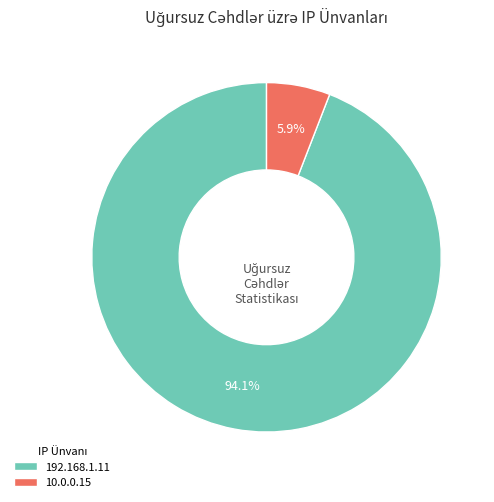

Which category accounts for the majority?

192.168.1.11